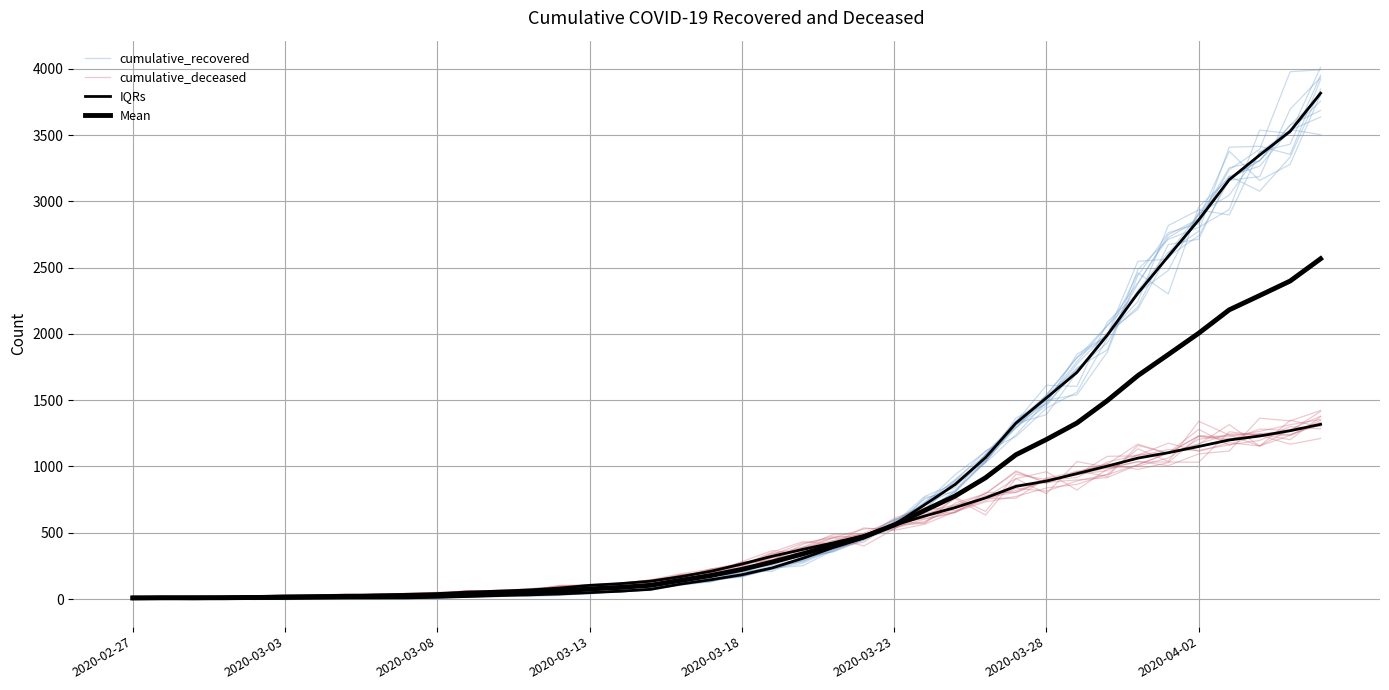

The value of Mean at 2020-03-03 is 9.0. True or false?

True